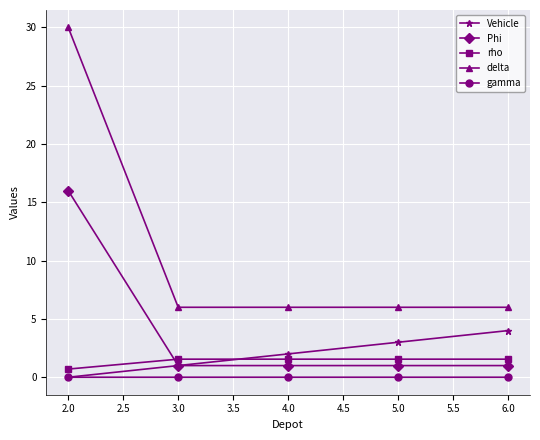

Rank the categories by Vehicle value from lowest to highest.

2.0, 3.0, 4.0, 5.0, 6.0